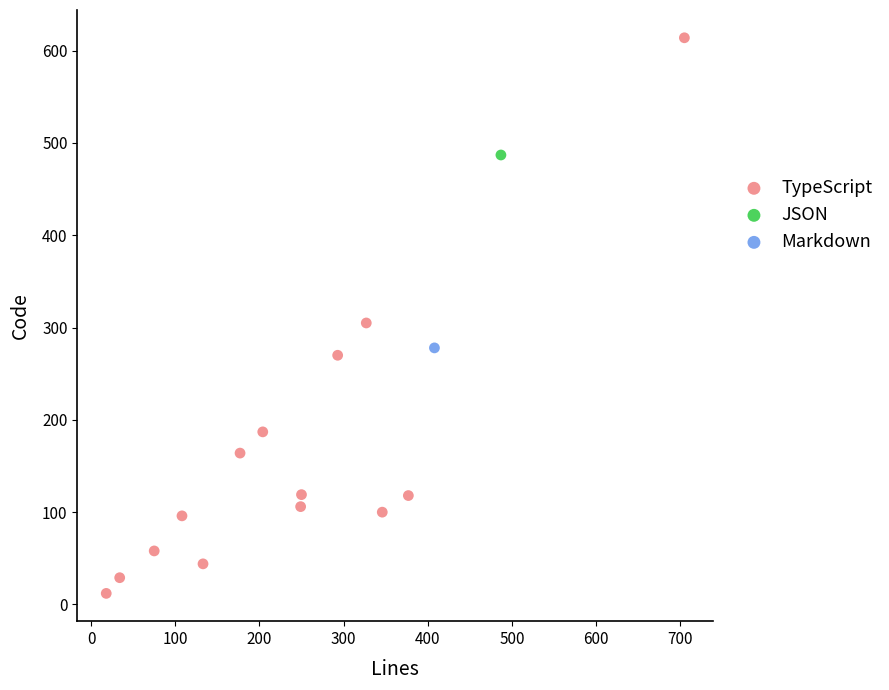

What are all the series names shown in the legend?

TypeScript, JSON, Markdown